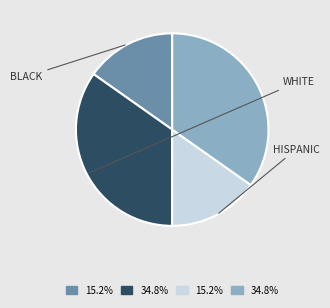

Is there a majority slice in this chart?

No